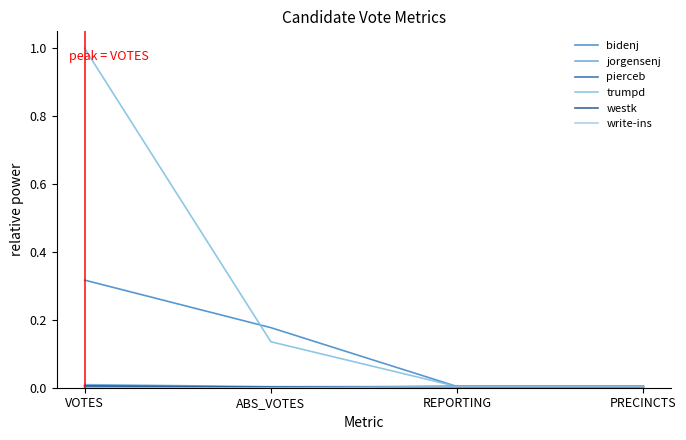

How many lines are shown in the chart?

6